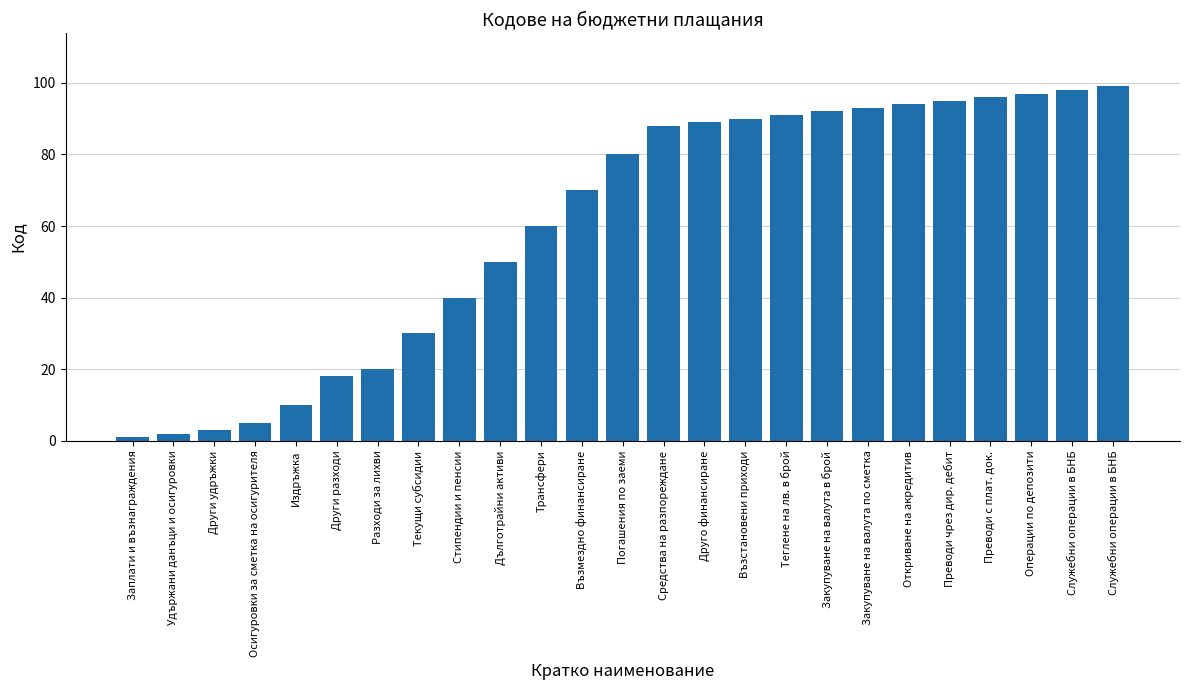

At which label is the value closest to 50?

Дълготрайни активи